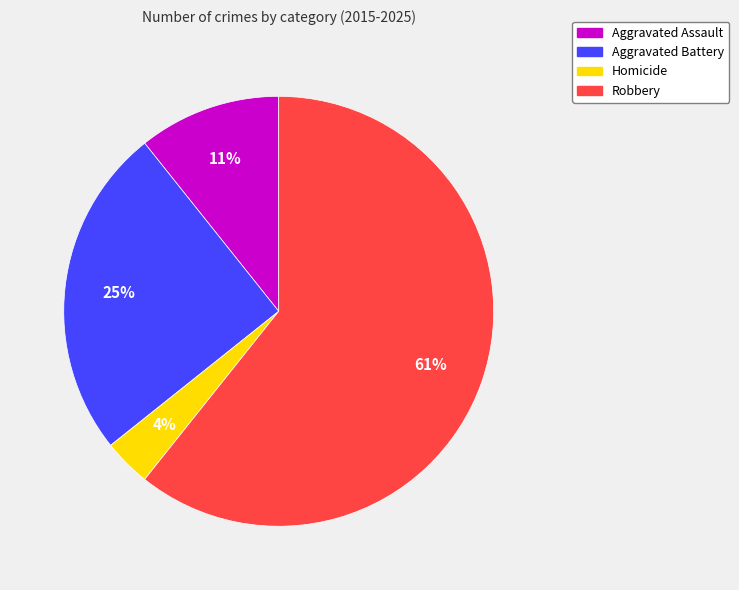

Combined, do Homicide and Aggravated Battery account for over 50%?

No